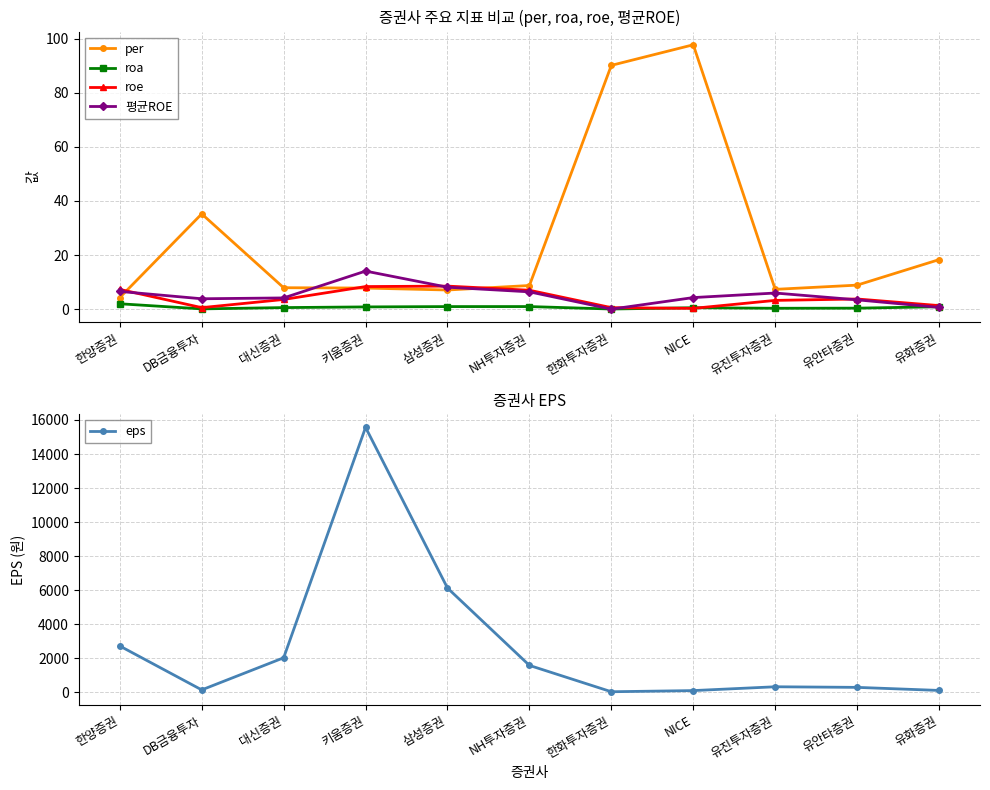

What position from the left is NH투자증권?

6